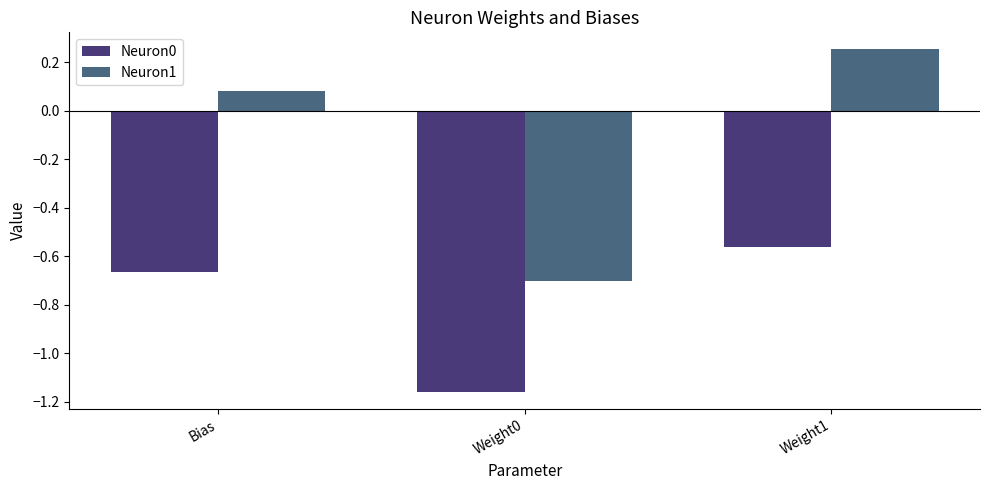

Are the bars horizontal?

No